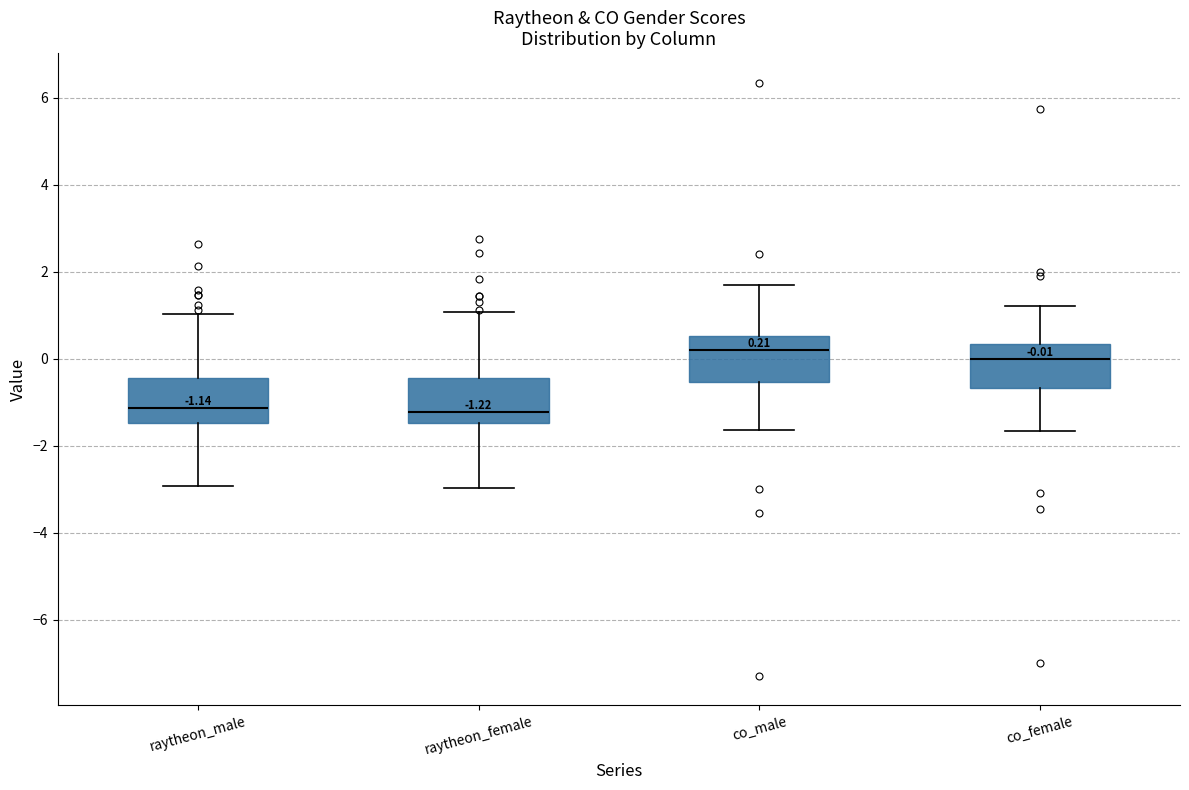

Which box's median line is the highest?

co_male